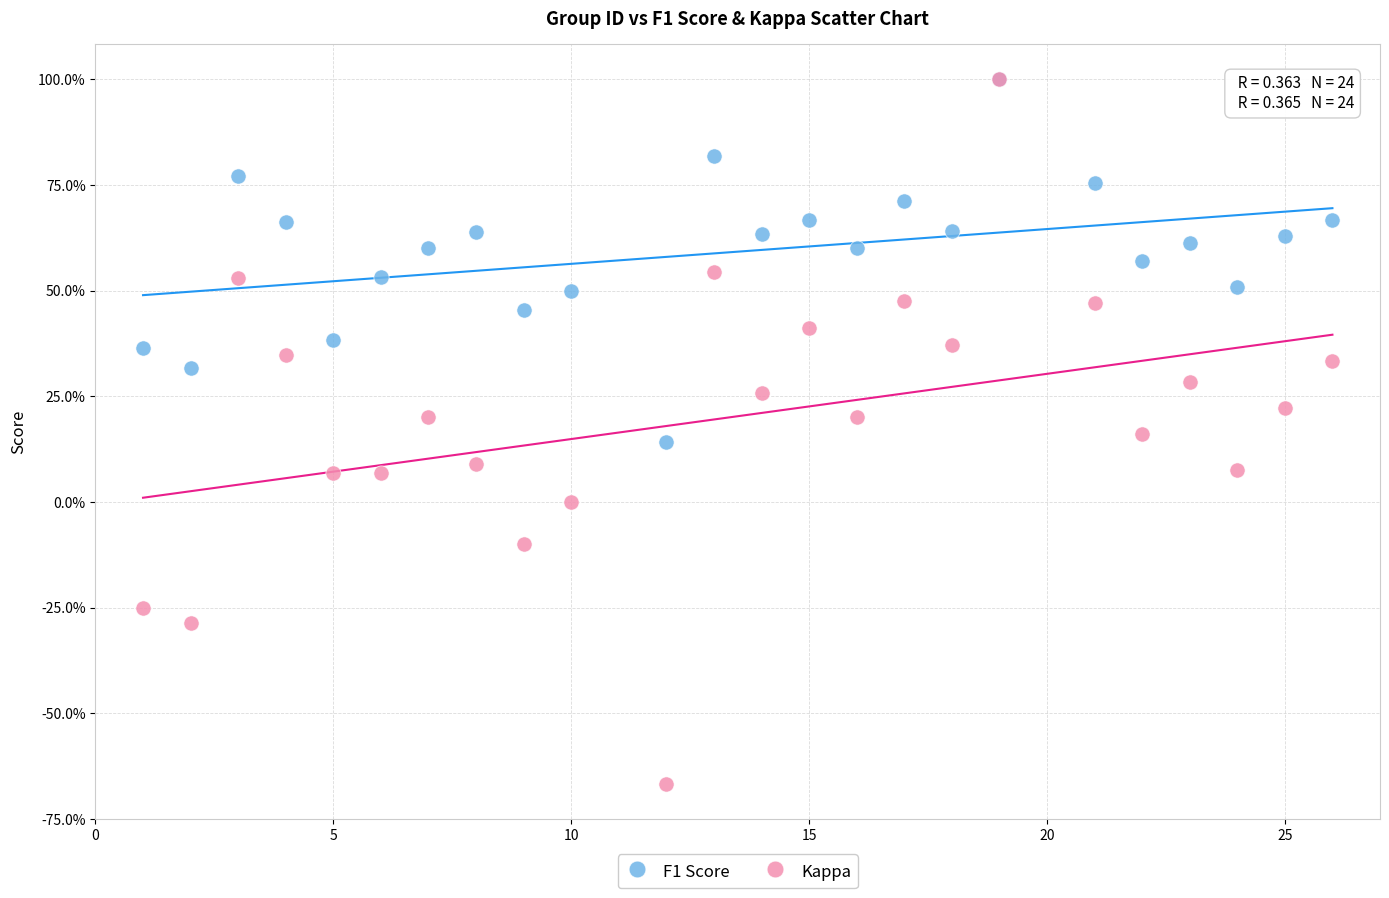

What are all the series names shown in the legend?

F1 Score, Kappa